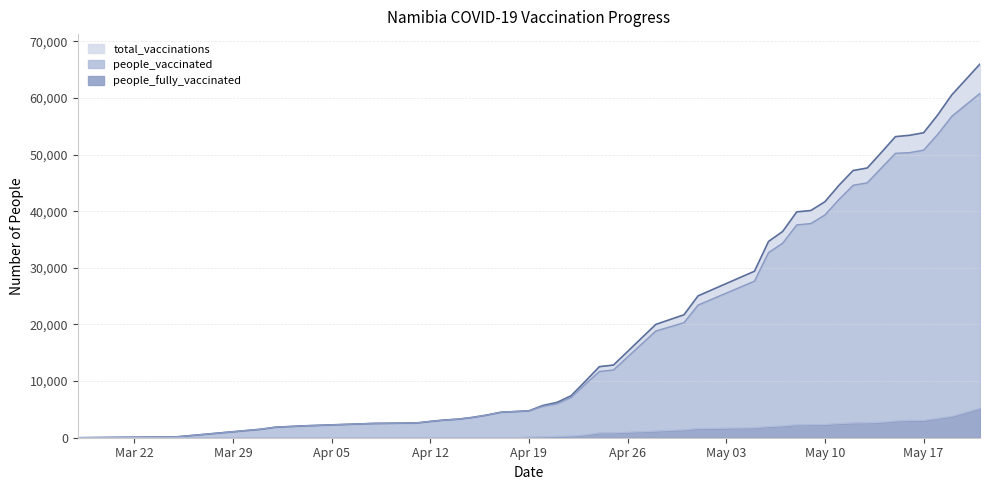

What are all the series names shown in the legend?

total_vaccinations, people_vaccinated, people_fully_vaccinated